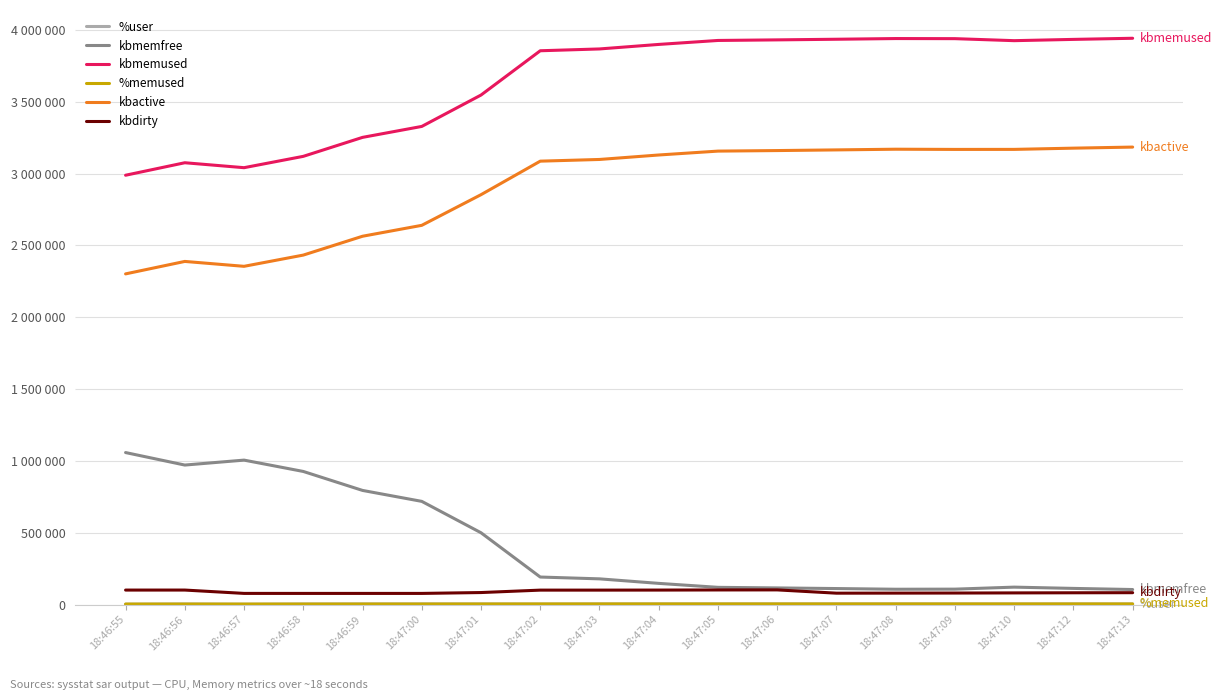

At which label is kbmemfree closest to 580950?

18:47:01